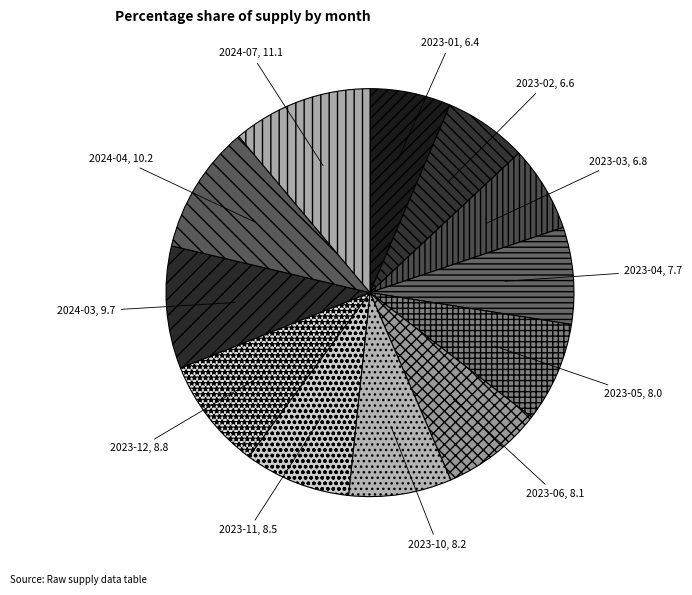

Does any single category account for the majority?

No